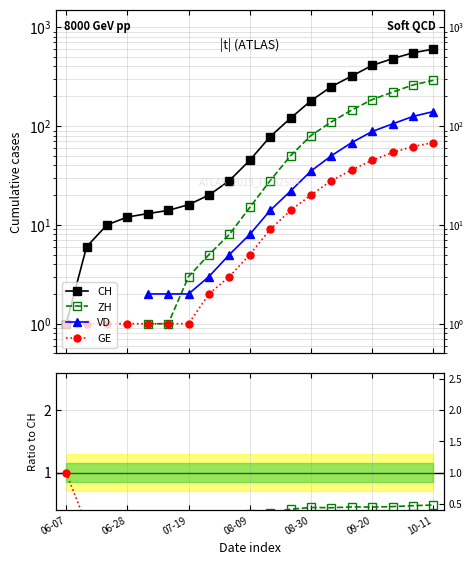

What are all the series names shown in the legend?

CH, ZH, VD, GE